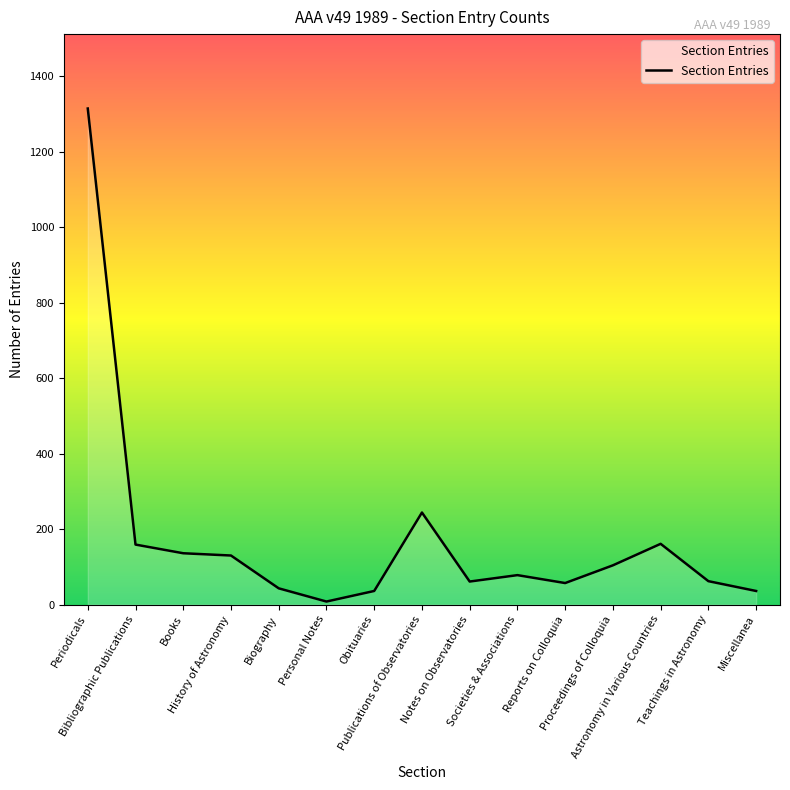

What is the smallest value displayed?

8